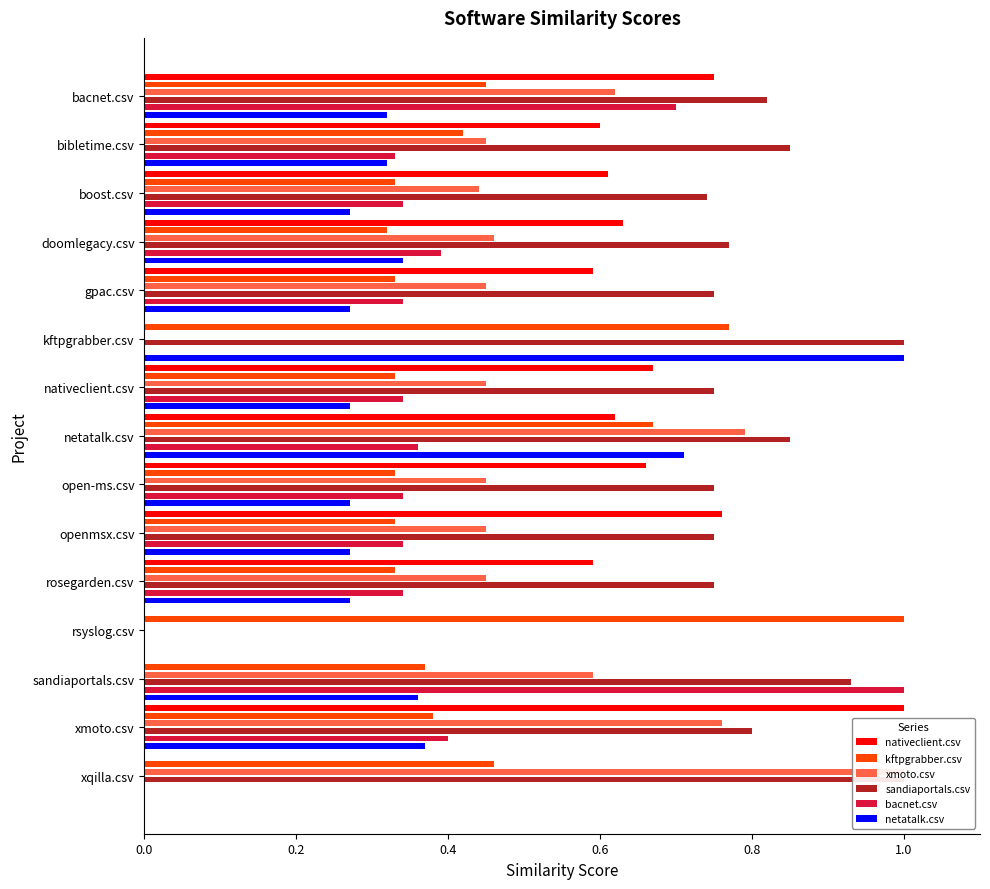

How many series are shown in this chart?

6